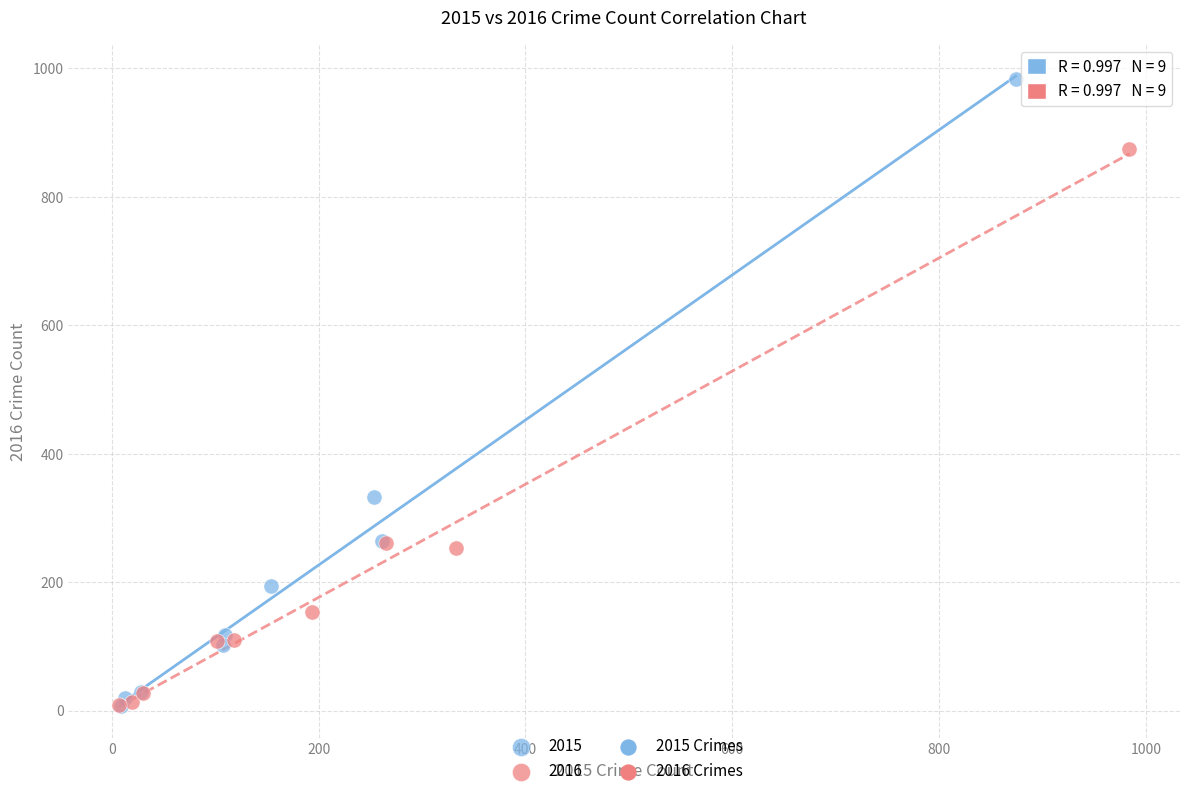

Which series has the largest Y range (max minus min)?

2015